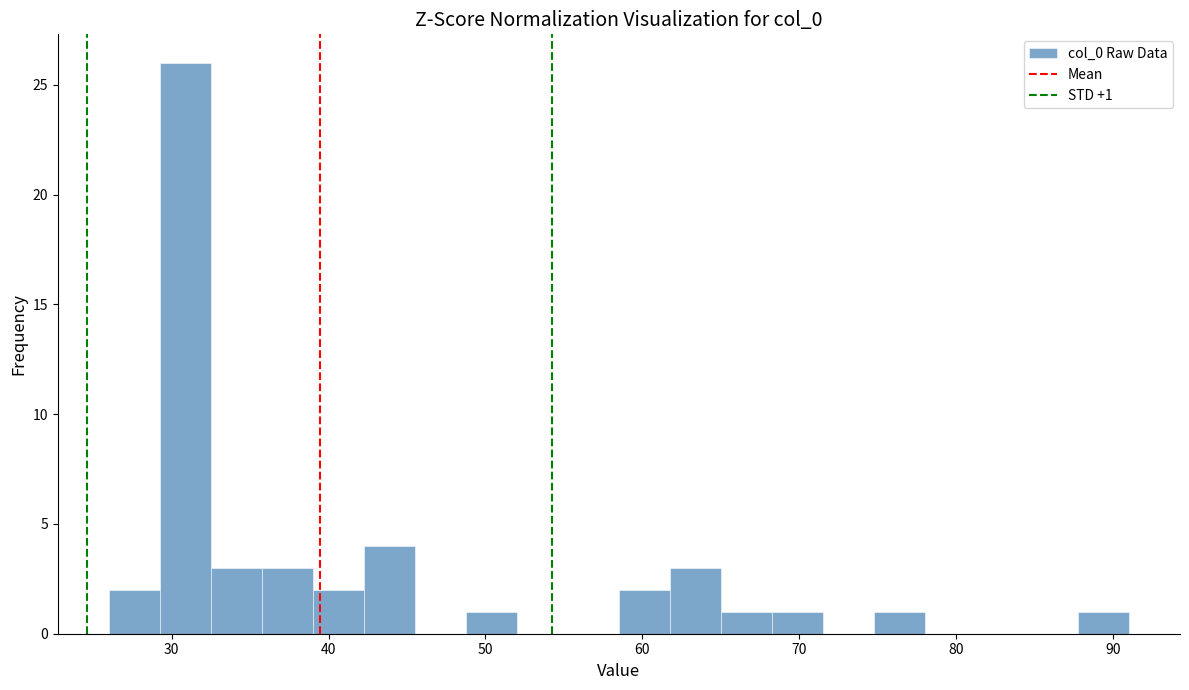

Around what value on the x-axis is the tallest bar? Give the approximate position of its centre, as read against the axis.

31